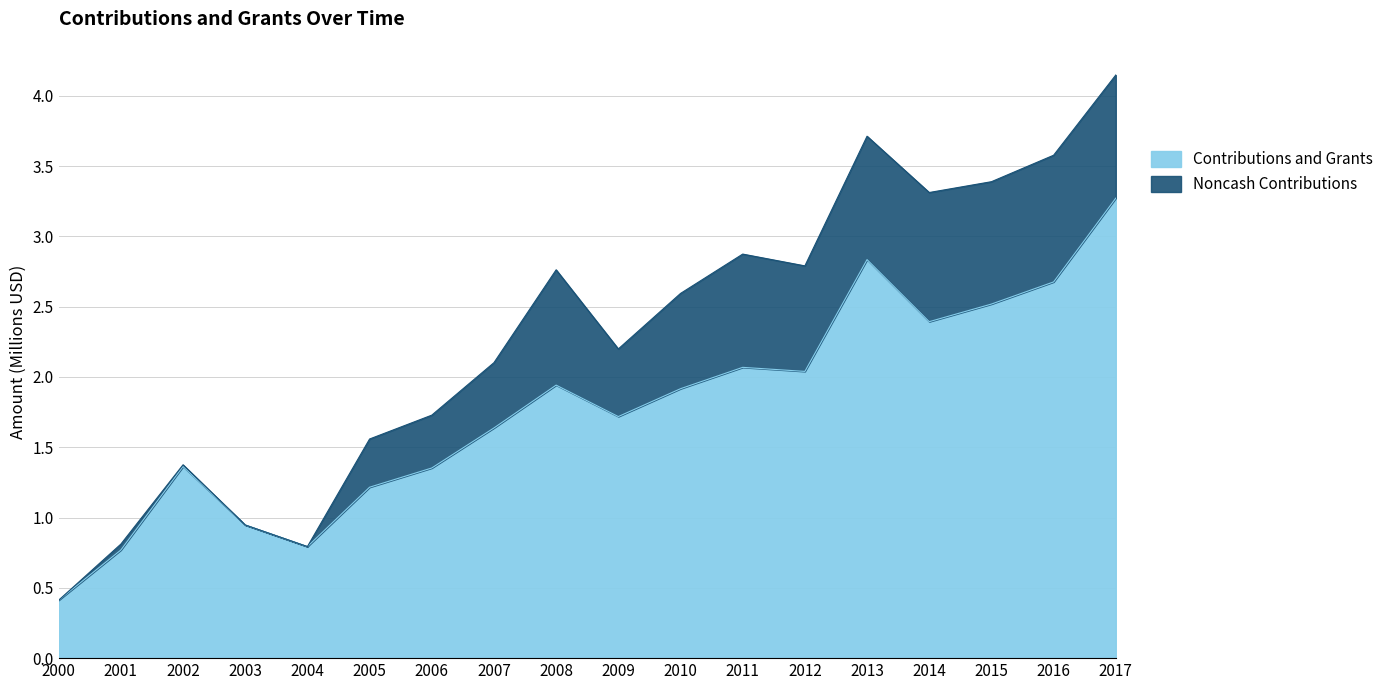

What is the difference between the maximum and second lowest values?

2.5